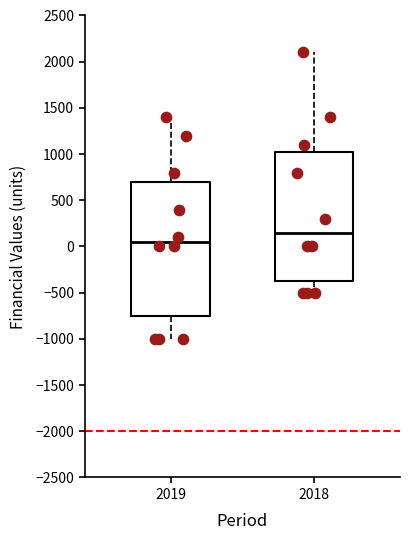

Reading left to right, read every box against the y-axis: the position of its median line, the range the box covers, and the ends of its whiskers. The values are not printed on the chart, so give them approximately, as read against the axis.

2019: median 50, box -750 to 700, whiskers -1000 to 1400
2018: median 150, box -350 to 1050, whiskers -500 to 2100